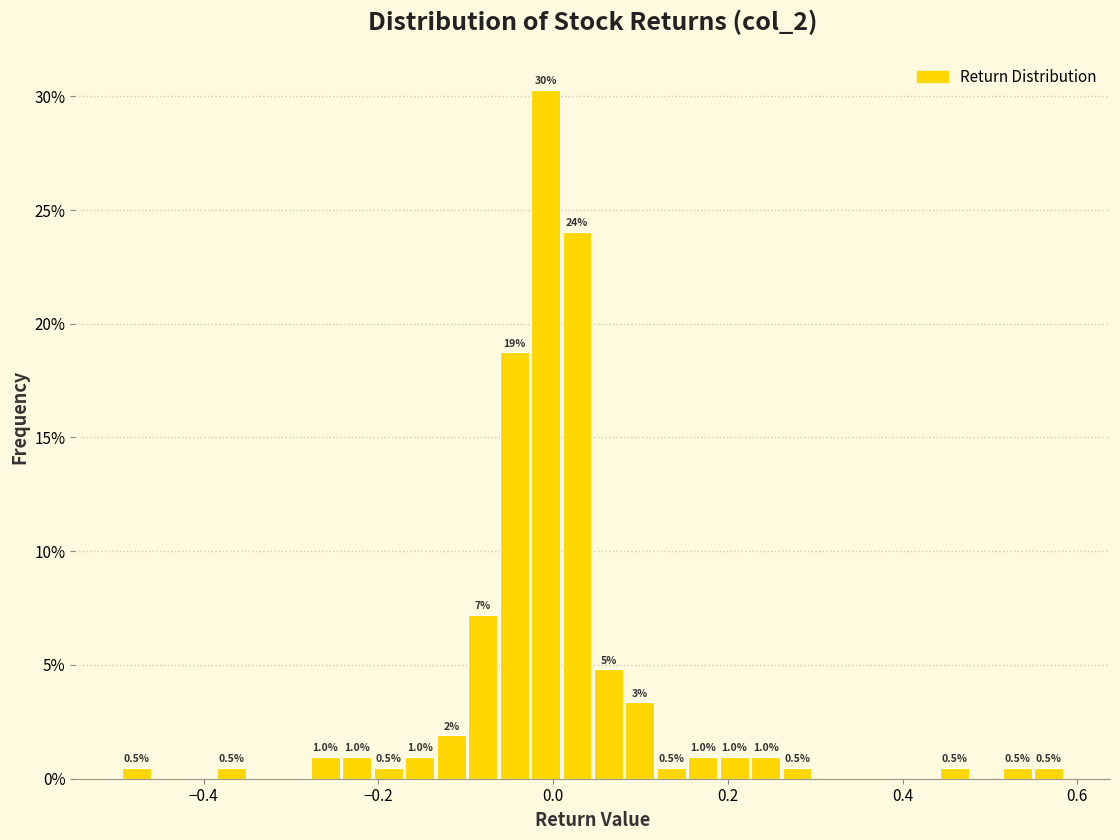

Read against the x-axis, roughly where is the centre of the tallest bar?

0.00